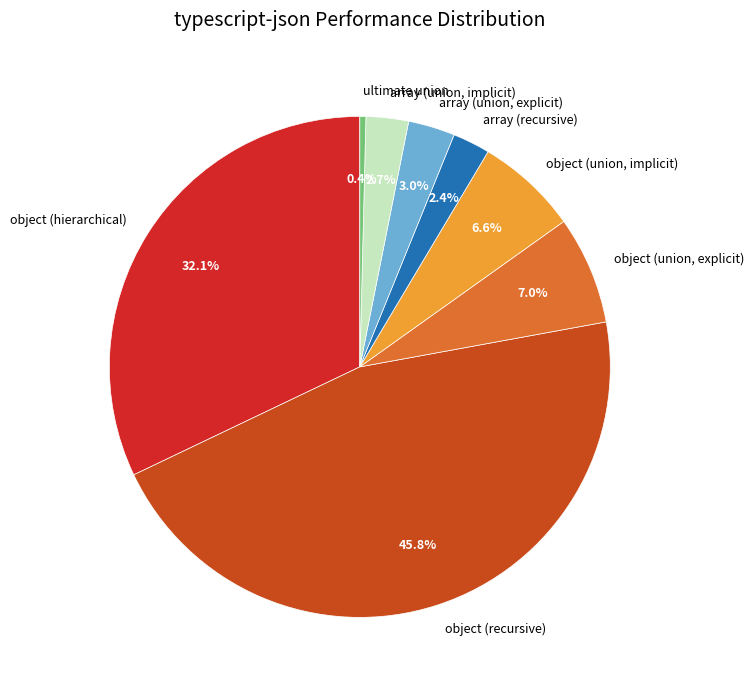

Count the number of slices in the pie.

8